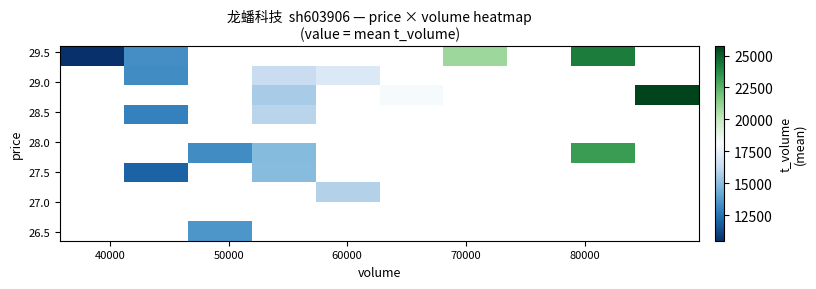

How many distinct data groups are displayed?

10